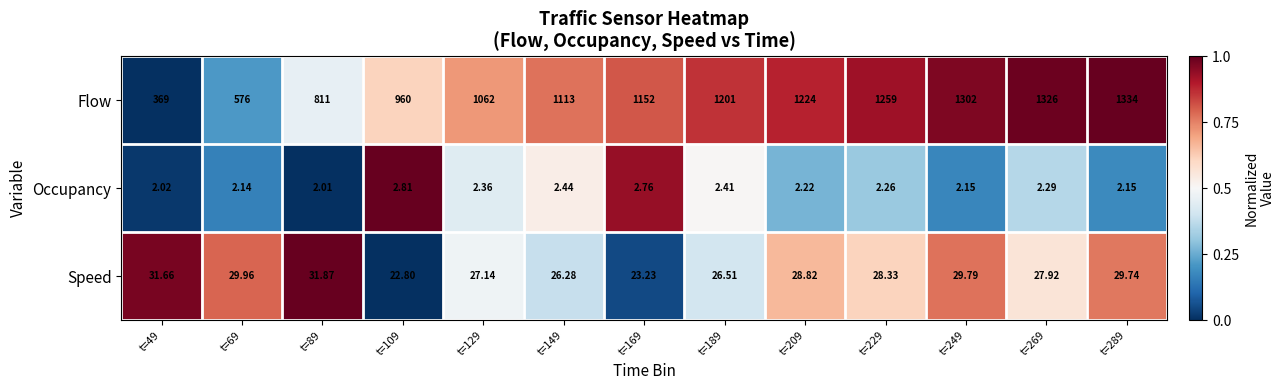

Which series has the largest total across all categories?

Flow